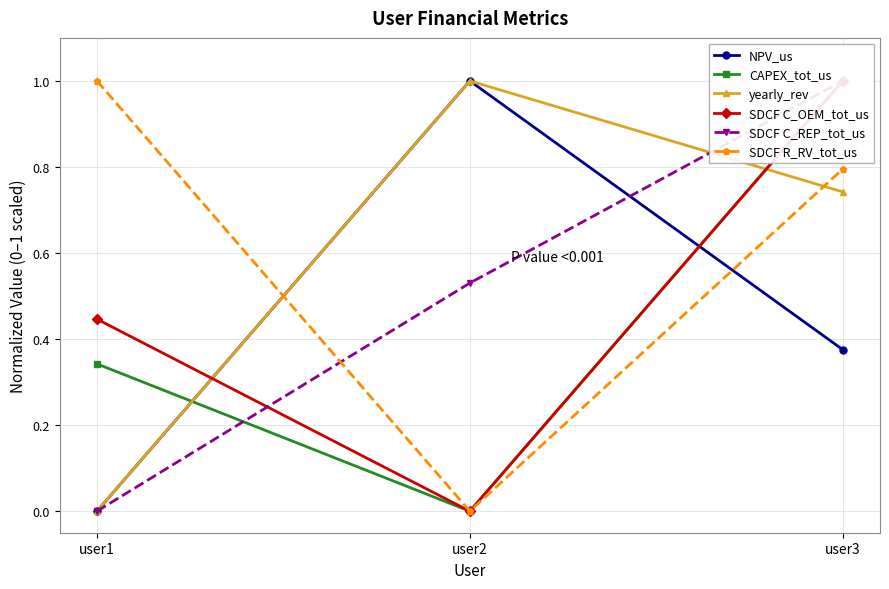

How many lines are shown in the chart?

6